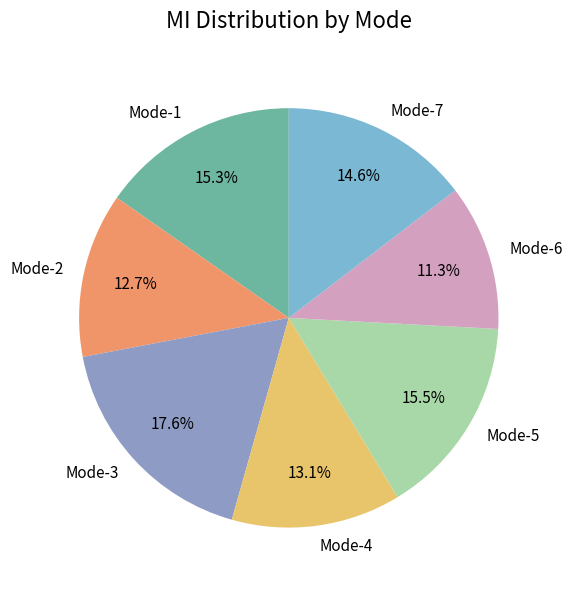

Approximately how many times larger is the value at Mode-4 compared to Mode-3?

0.7